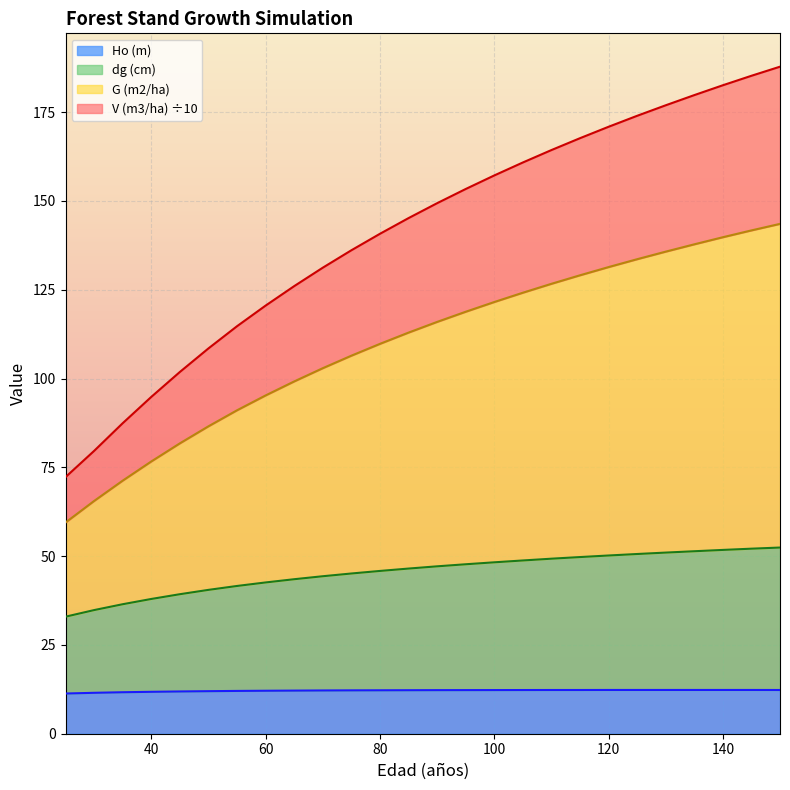

What is the total value across all series at 60?

120.5